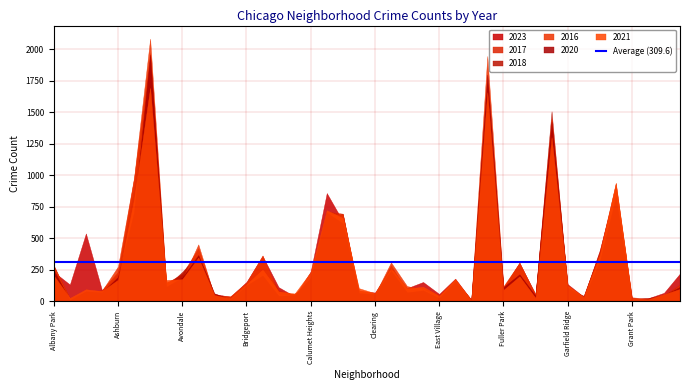

True or false: 2016 has a value of 119 at Dunning.

True